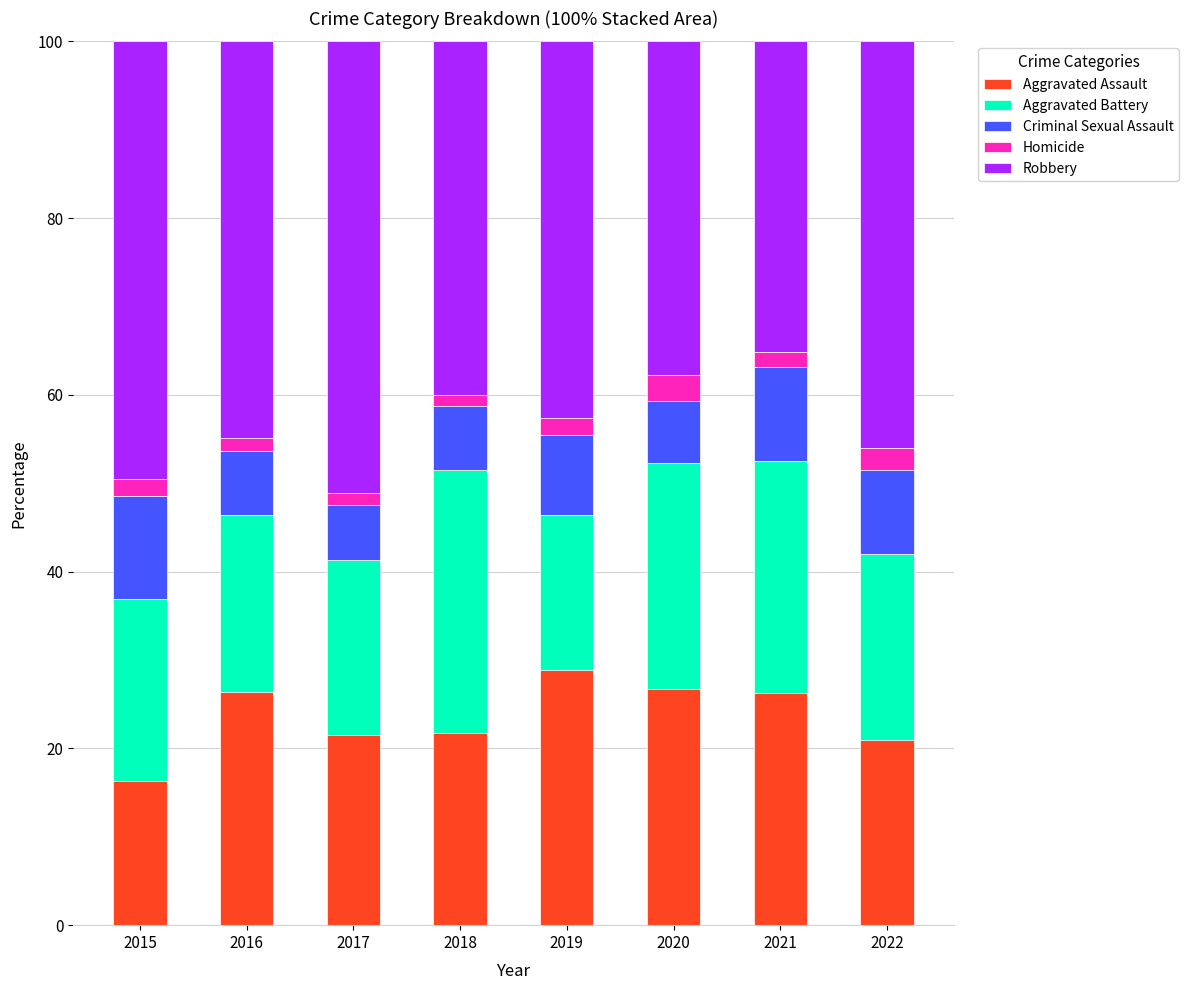

True or false: Aggravated Assault has a value of 28.9 at 2019.

True